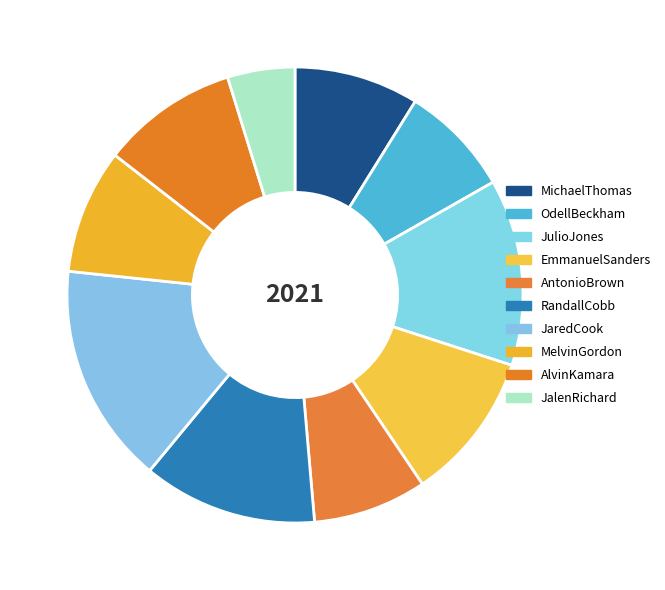

True or false: JaredCook accounts for 16% of the total.

True